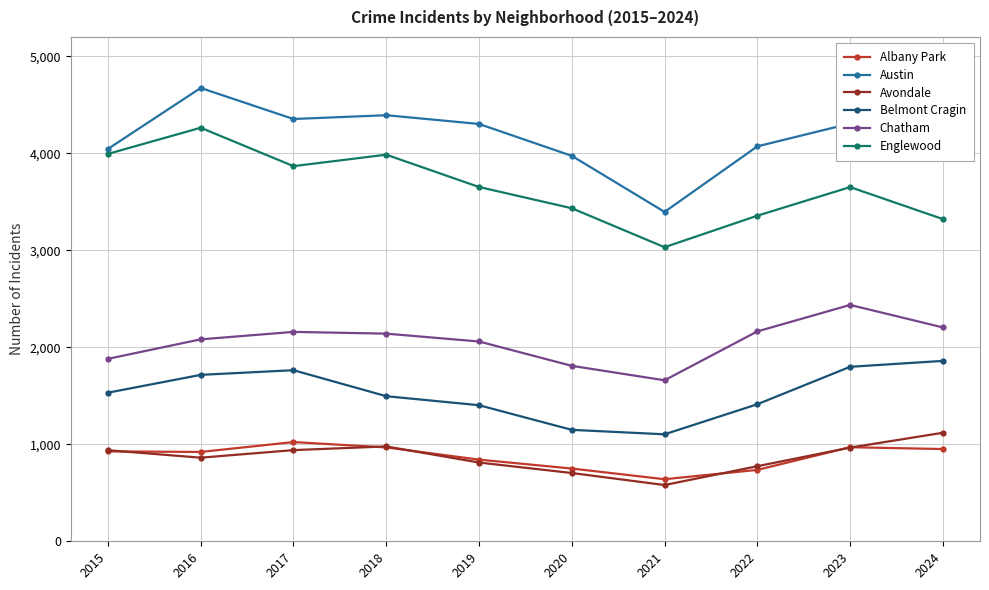

At which category is the sum across all series the highest?

2016